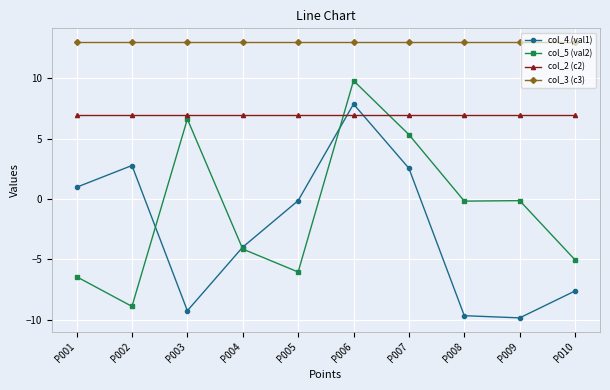

What is the value of the col_4 (val1) point at the 8th from the left?

-9.7